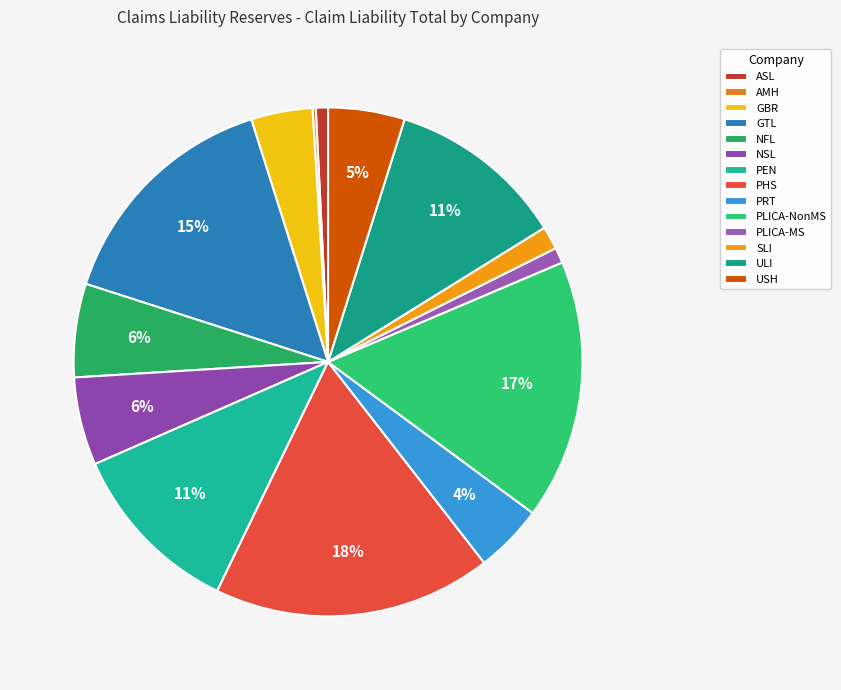

Is NFL the majority of the pie?

No